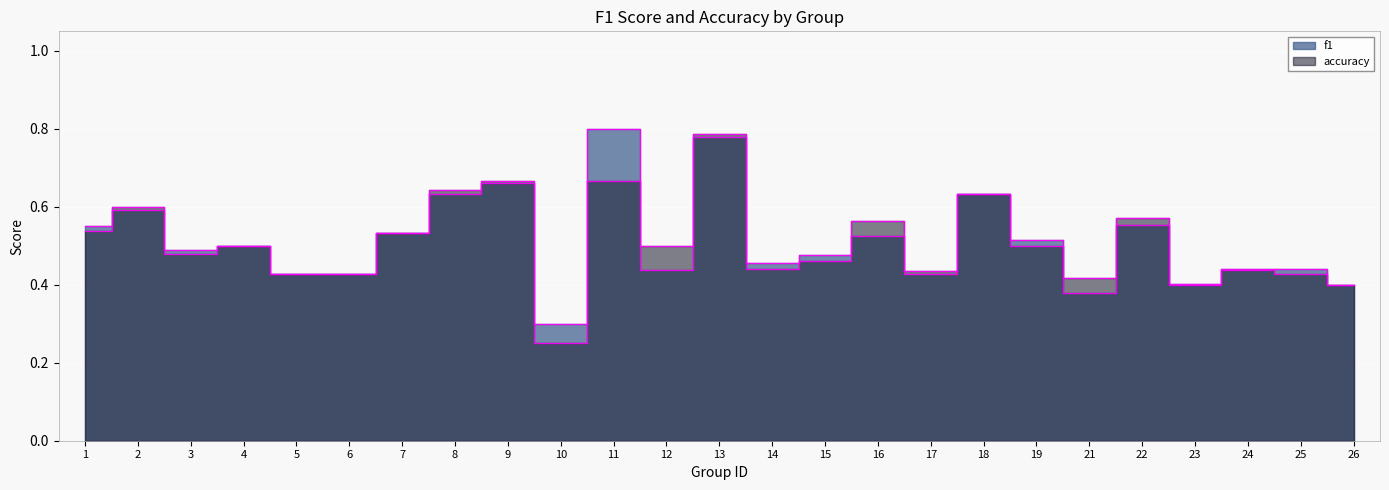

At which category does accuracy reach its first local peak?

2